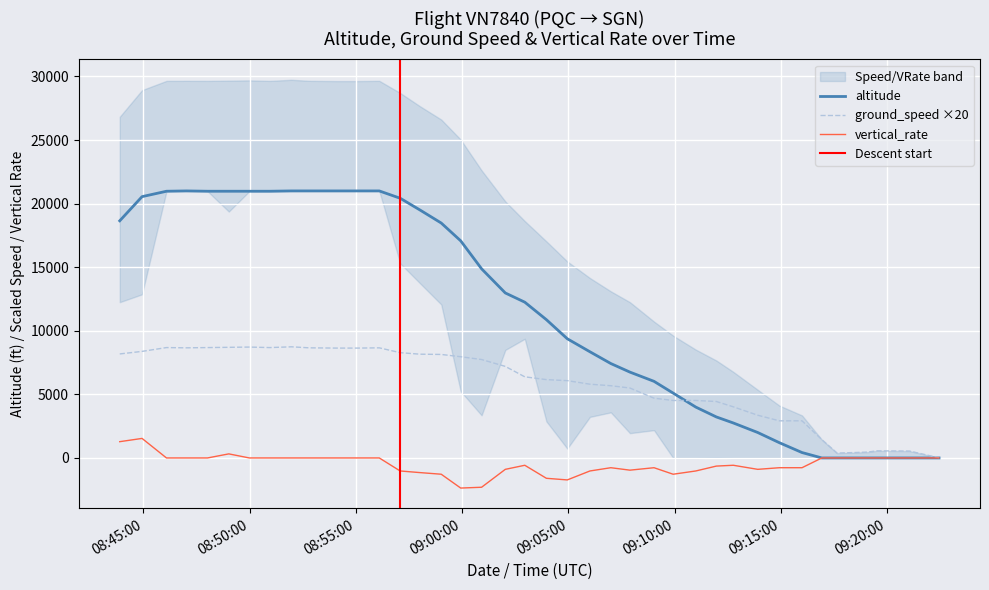

Which category has the lowest value in the vertical_rate series?

1618995596